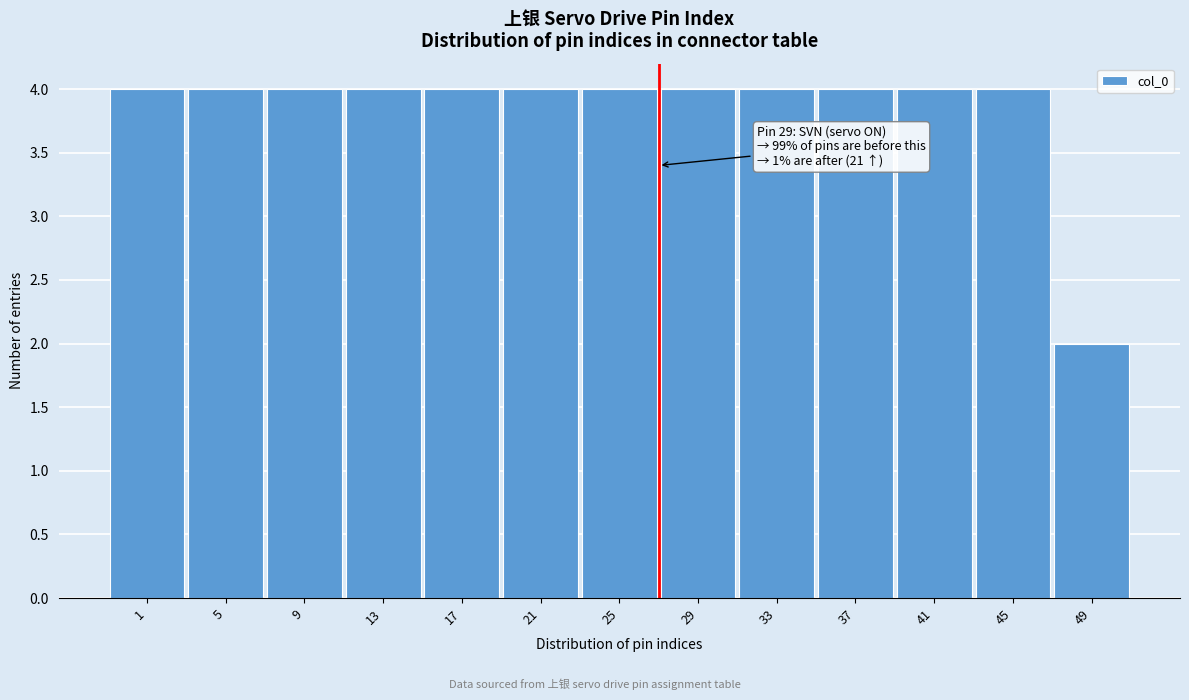

Reading left to right, list all the values displayed in this chart.

1=4	5=4	9=4	13=4	17=4	21=4	25=4	29=4	33=4	37=4	41=4	45=4	49=2